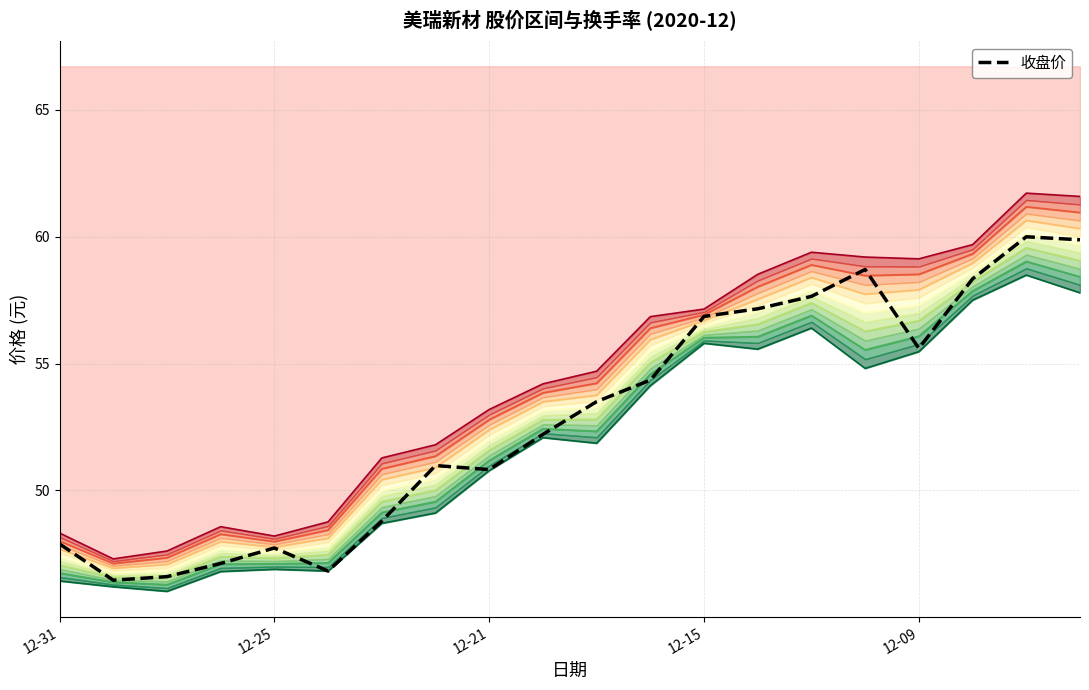

The value of 收盘价 at 12-31 is 47.9. True or false?

True